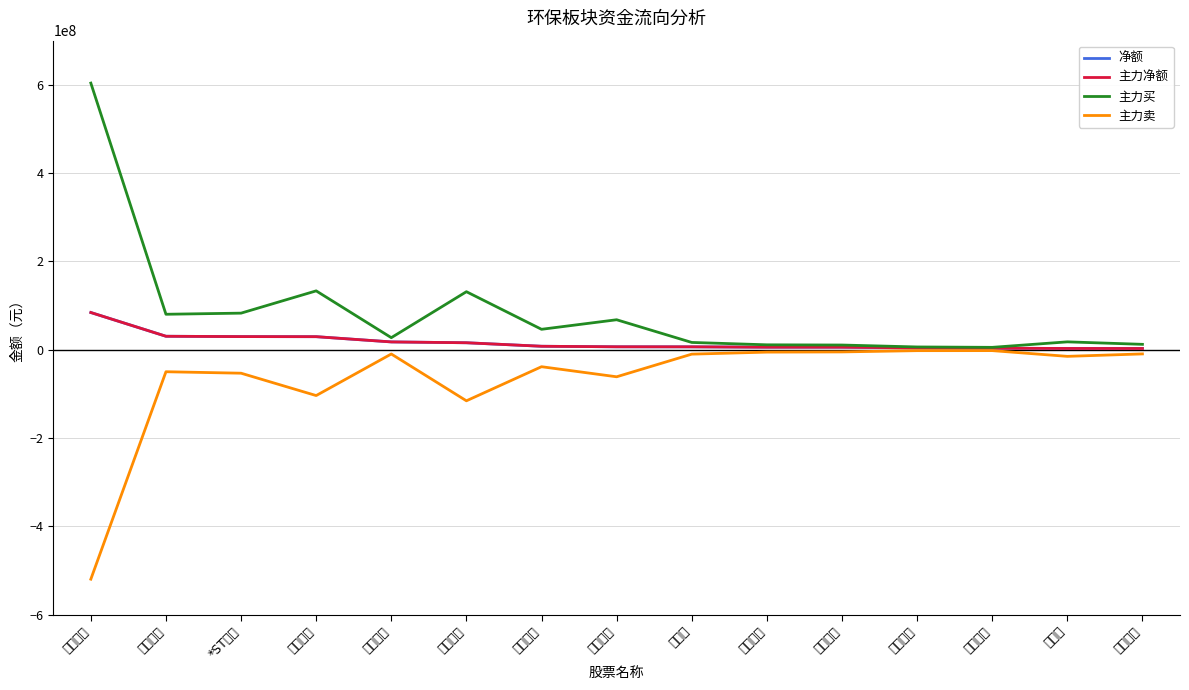

What are all the series names shown in the legend?

净额, 主力净额, 主力买, 主力卖